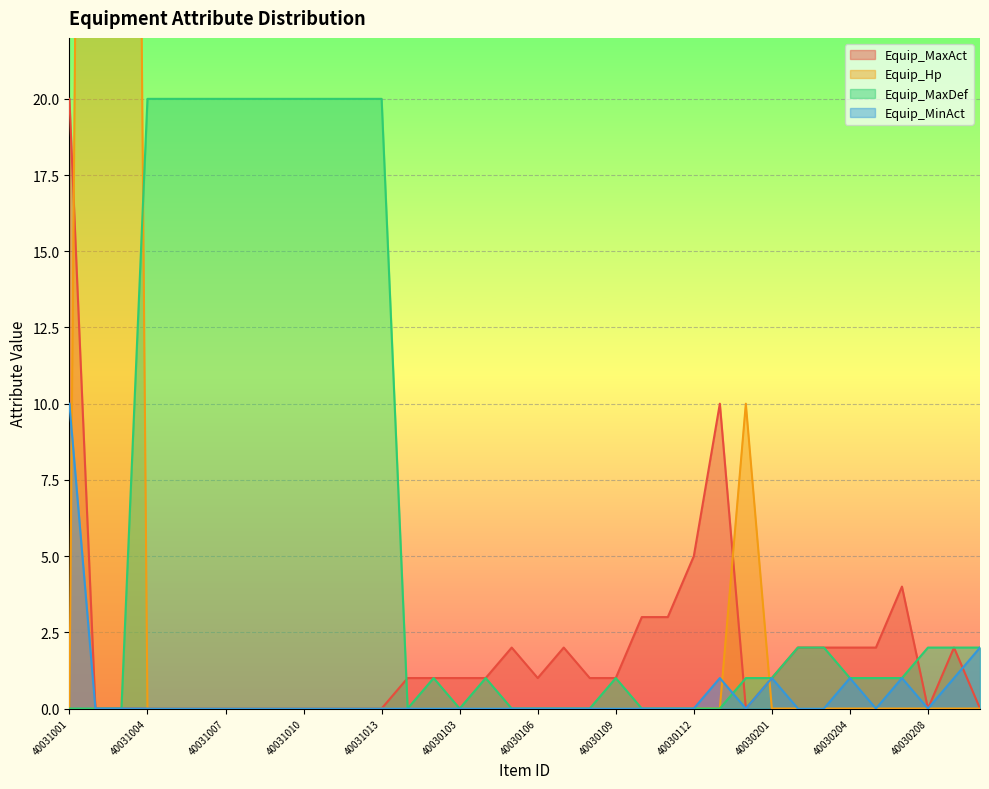

Which series has the widest spread of values?

Equip_Hp